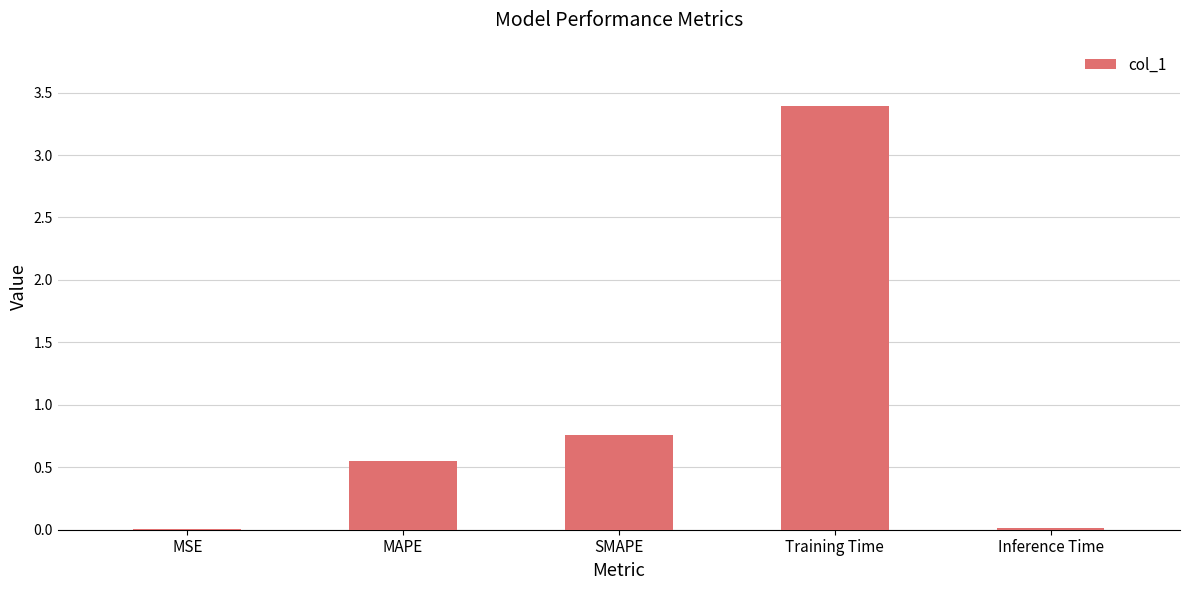

What is the sum of all values?

4.7